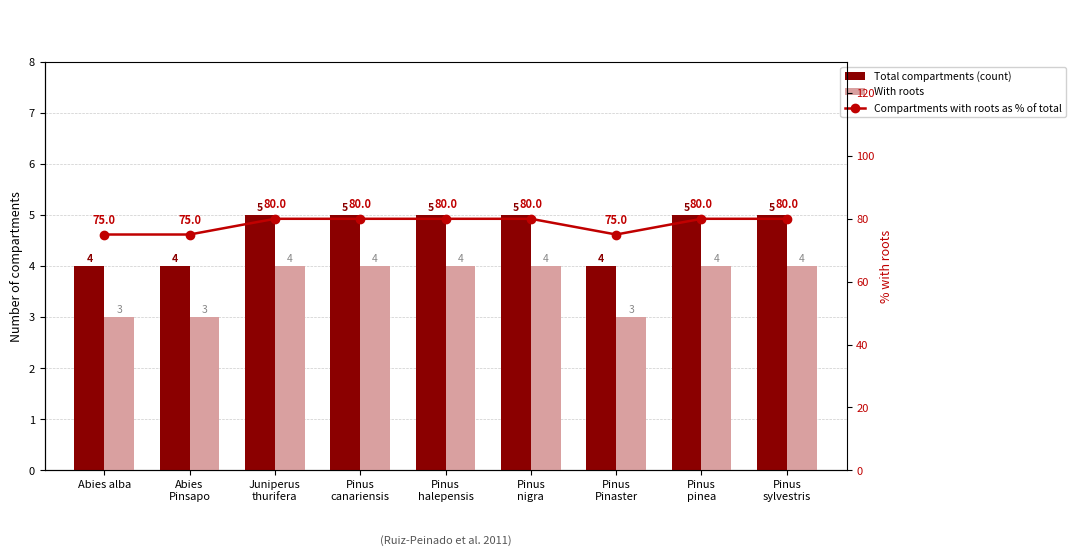

Is it true that With roots equals 1 at Juniperus
thurifera?

False